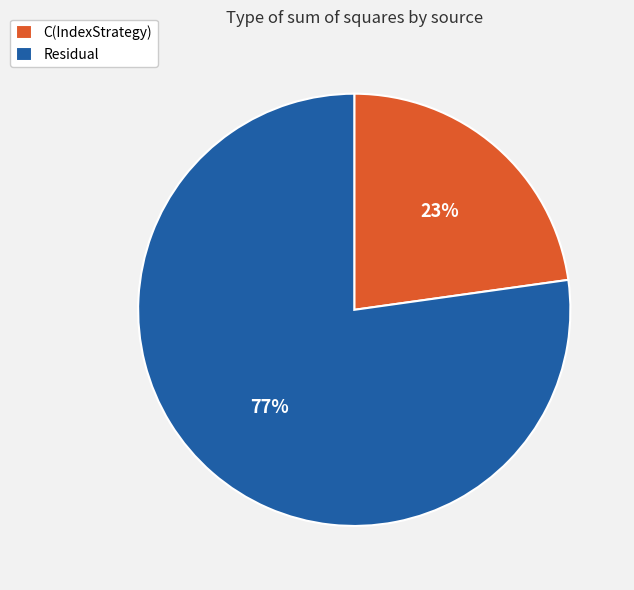

What is the largest slice in the pie chart?

Residual